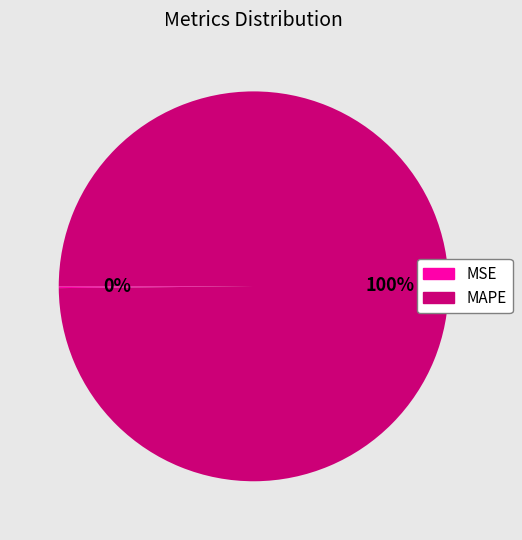

To the nearest percent, what is the average slice percentage?

50%